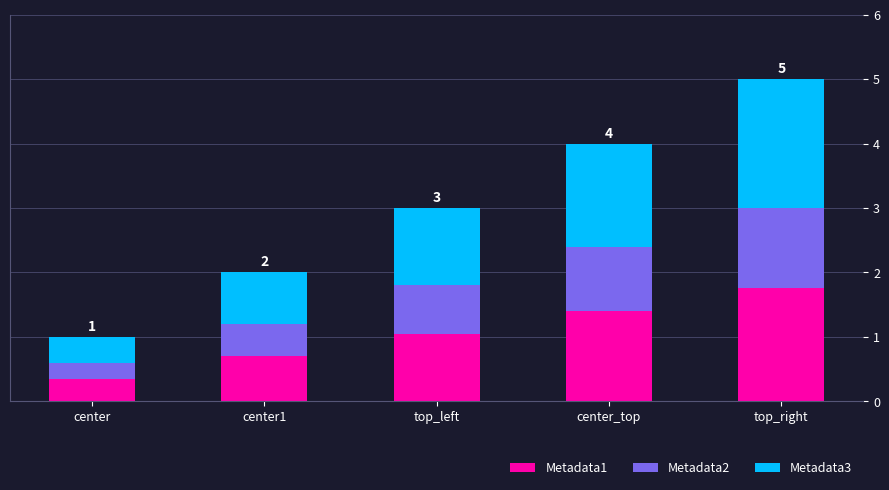

Which category has the highest value in the Metadata1 series?

top_right